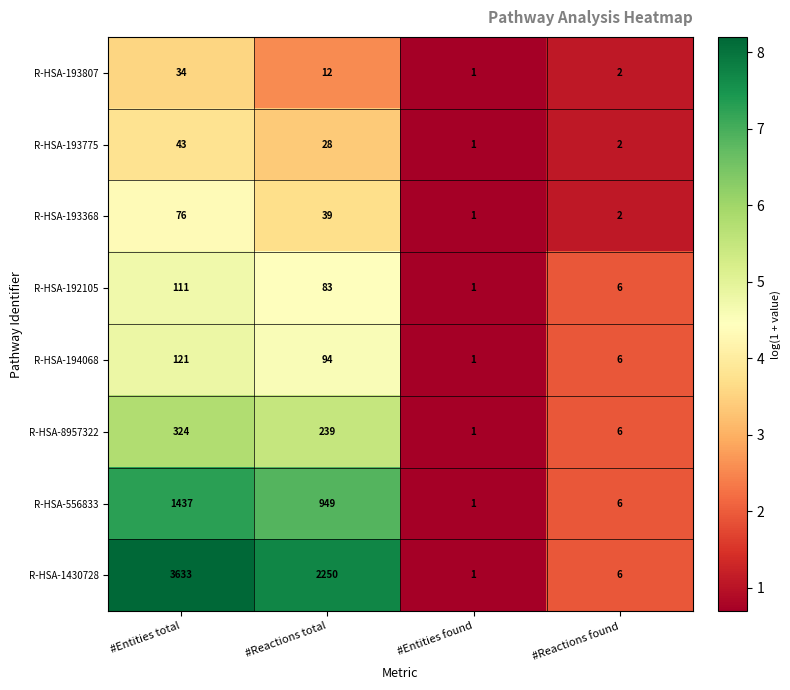

What is the difference between the maximum and minimum values in the R-HSA-193368 series?

75